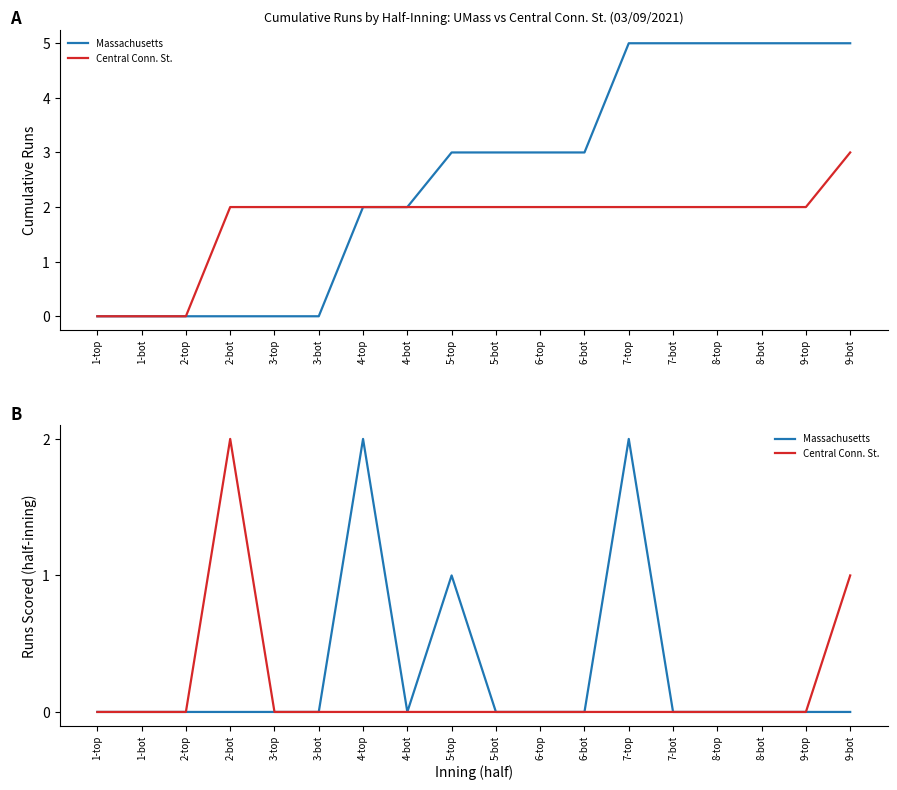

Is it true that Massachusetts equals 1 at 8-bot?

False